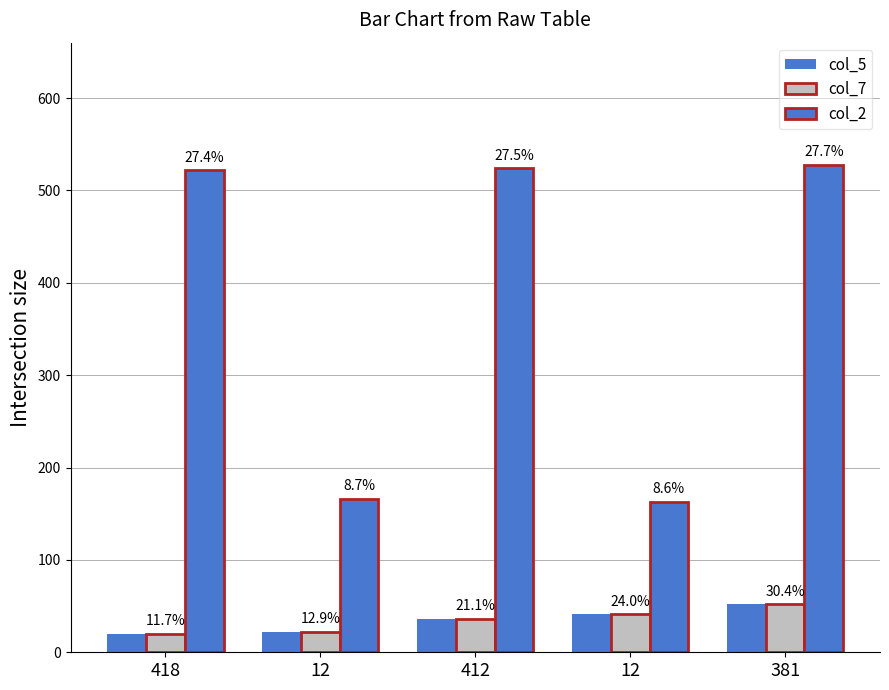

How many groups of bars are there?

5